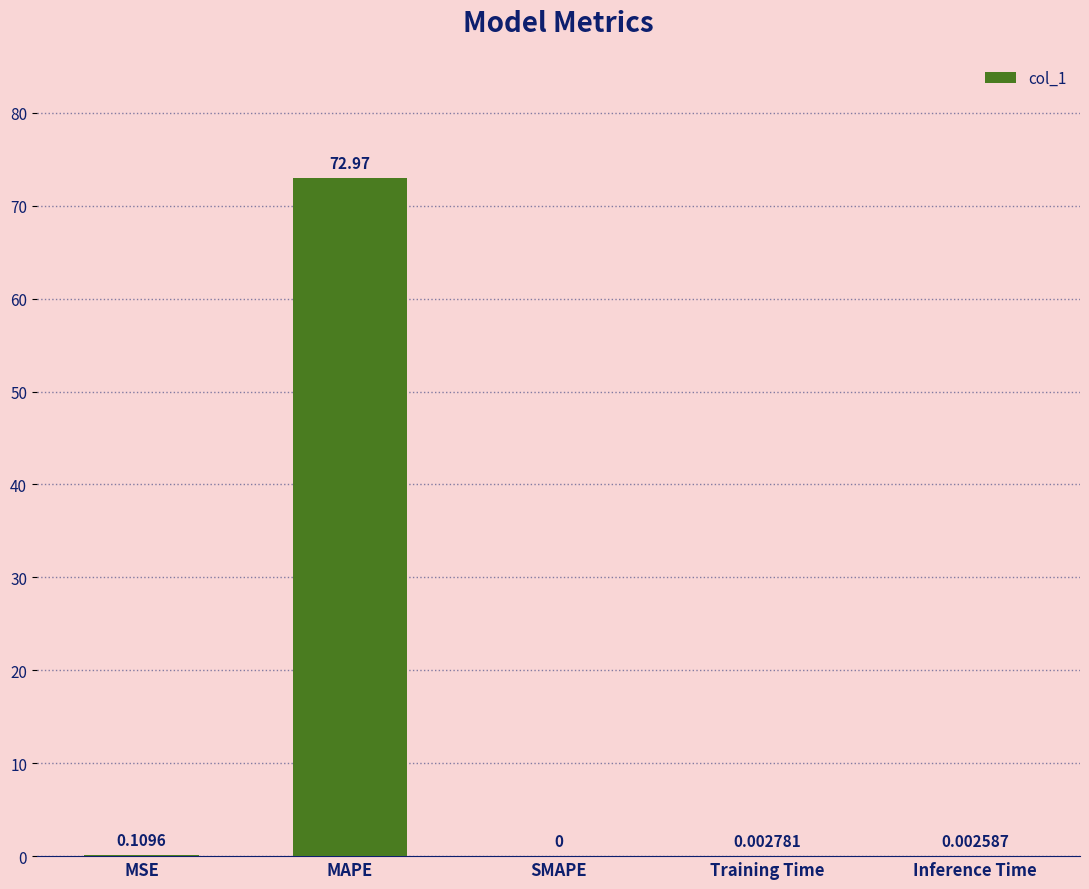

Which label corresponds to the largest value in the chart?

MAPE